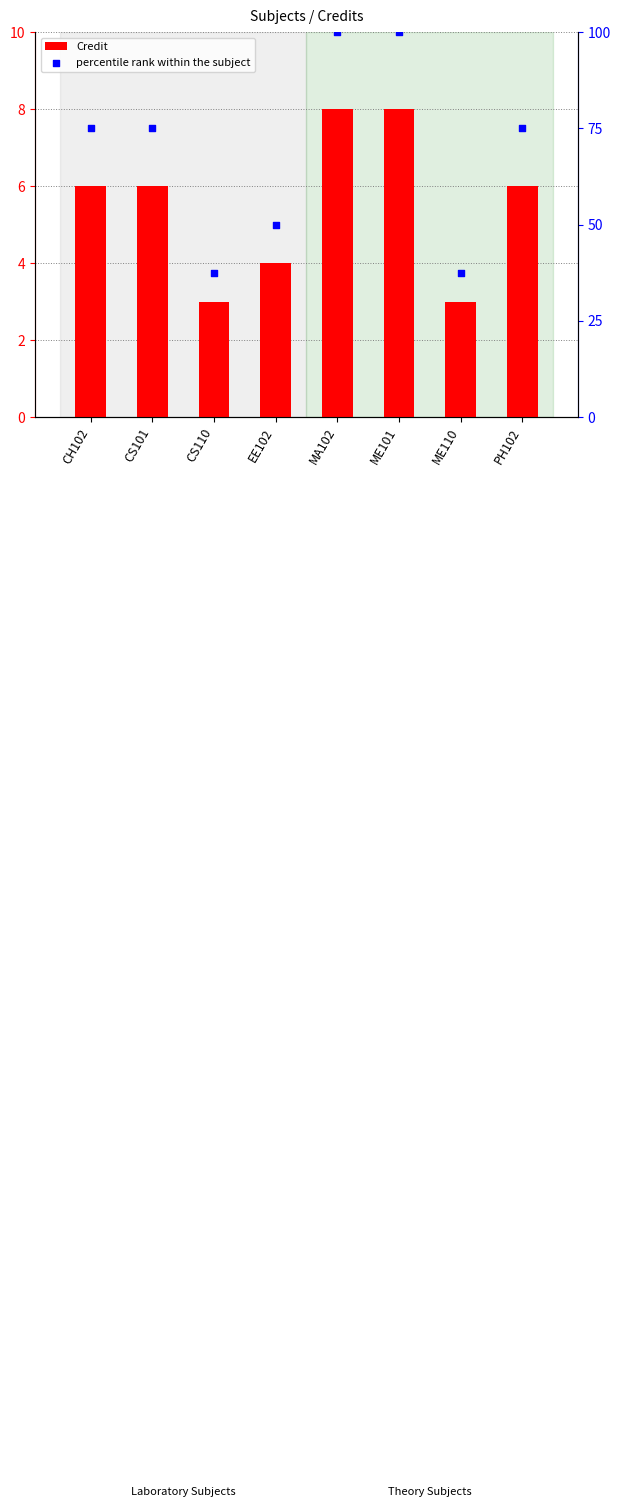

Which series has the largest total across all categories?

percentile rank within the subject